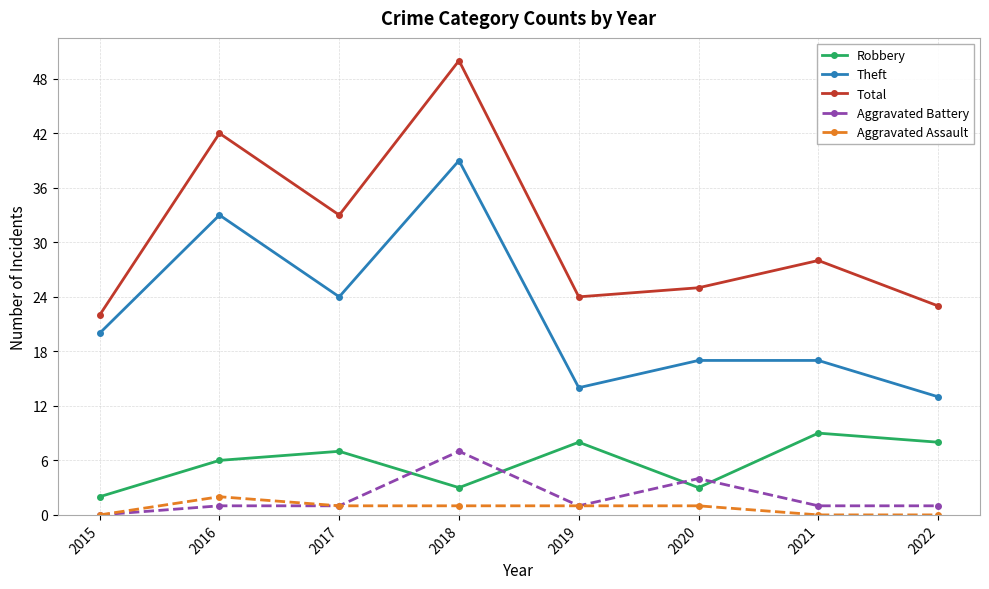

At which category does Aggravated Assault reach its first local peak?

2016